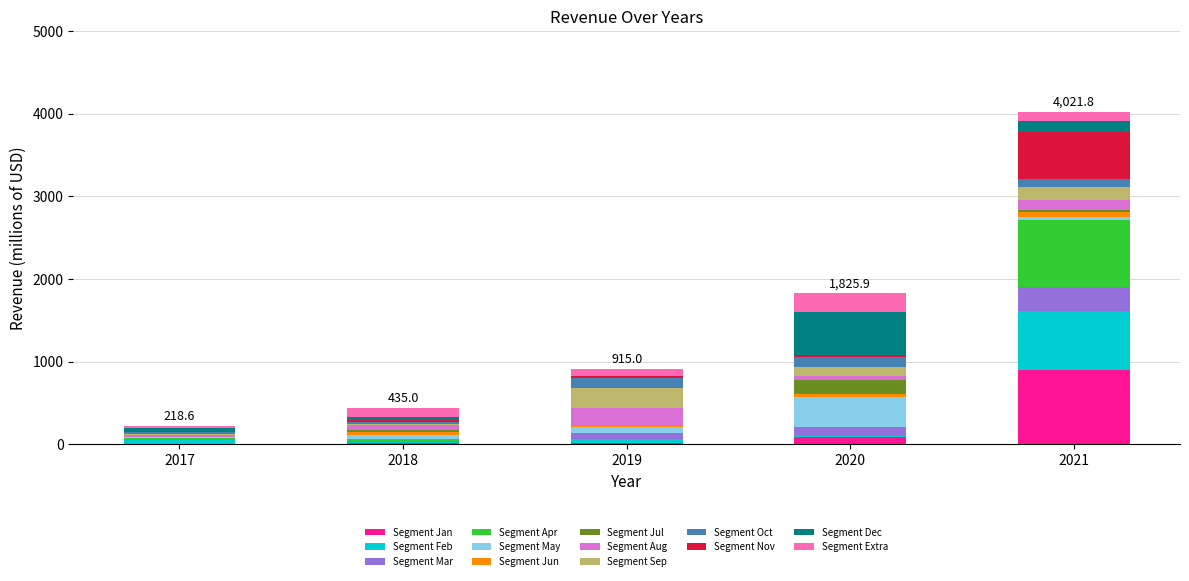

How many data points does each series have?

5